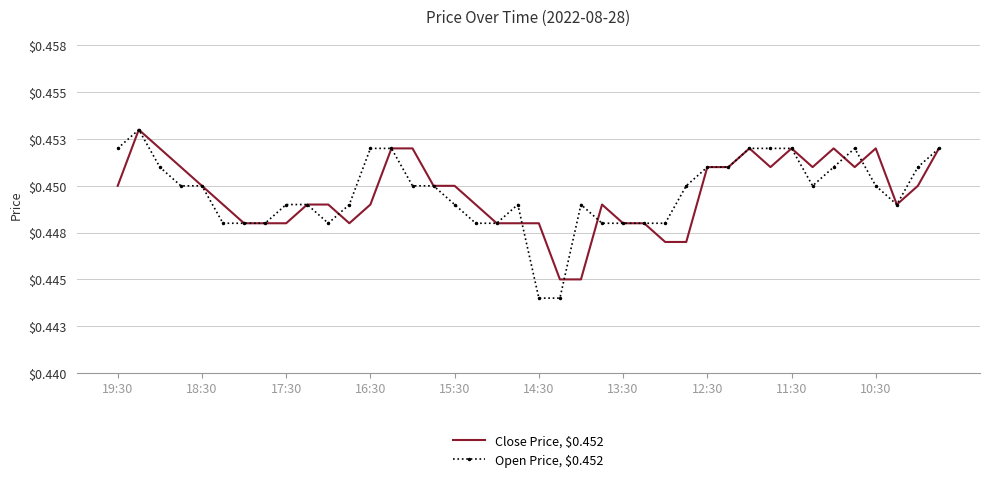

What are all the series names shown in the legend?

Close Price, $0.452, Open Price, $0.452